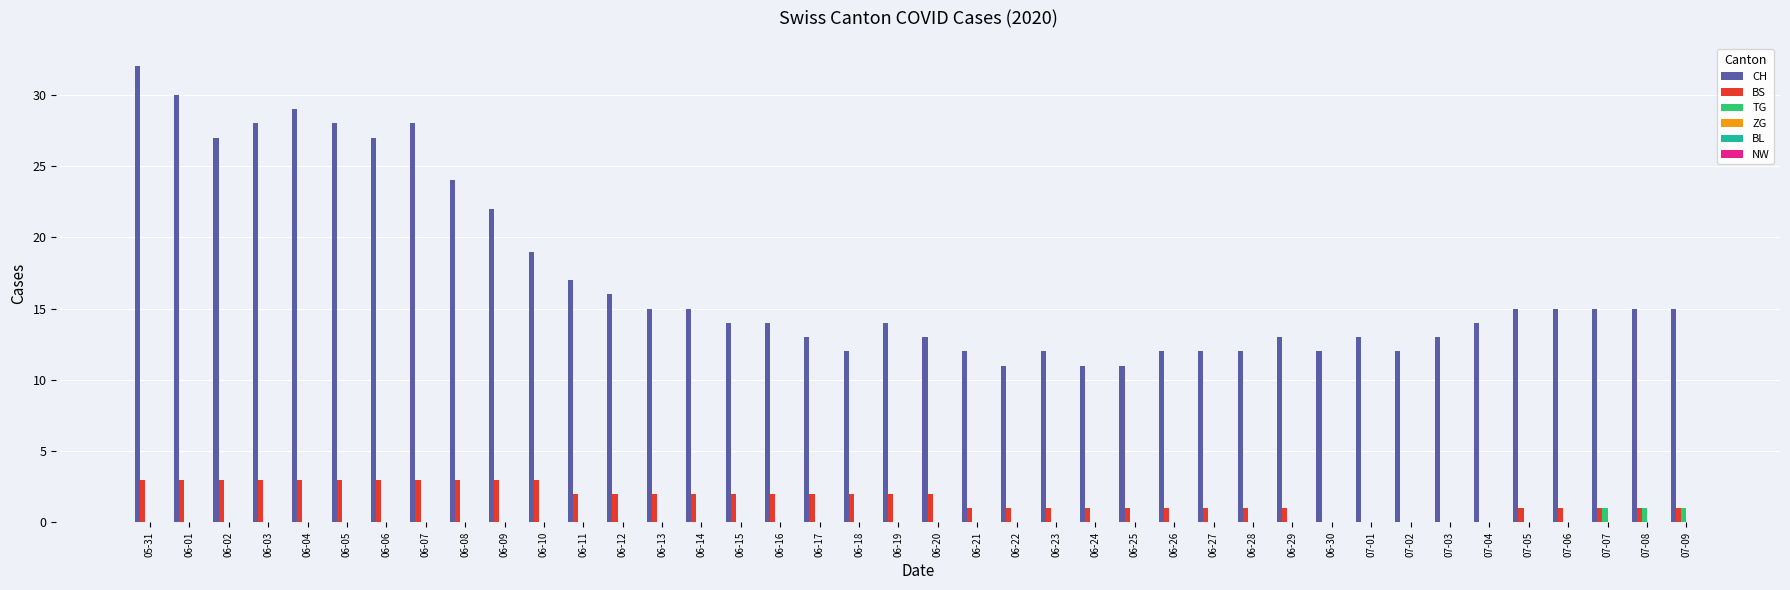

True or false: TG has a value of 0 at 06-13.

True